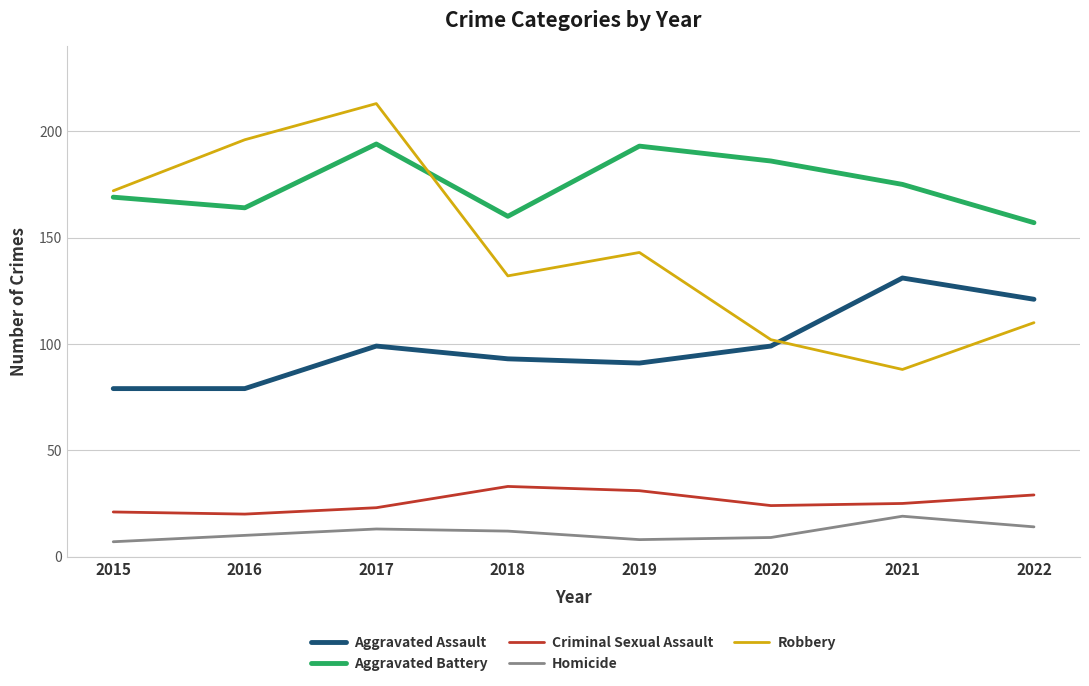

Is it true that Robbery equals 40 at 2016?

False